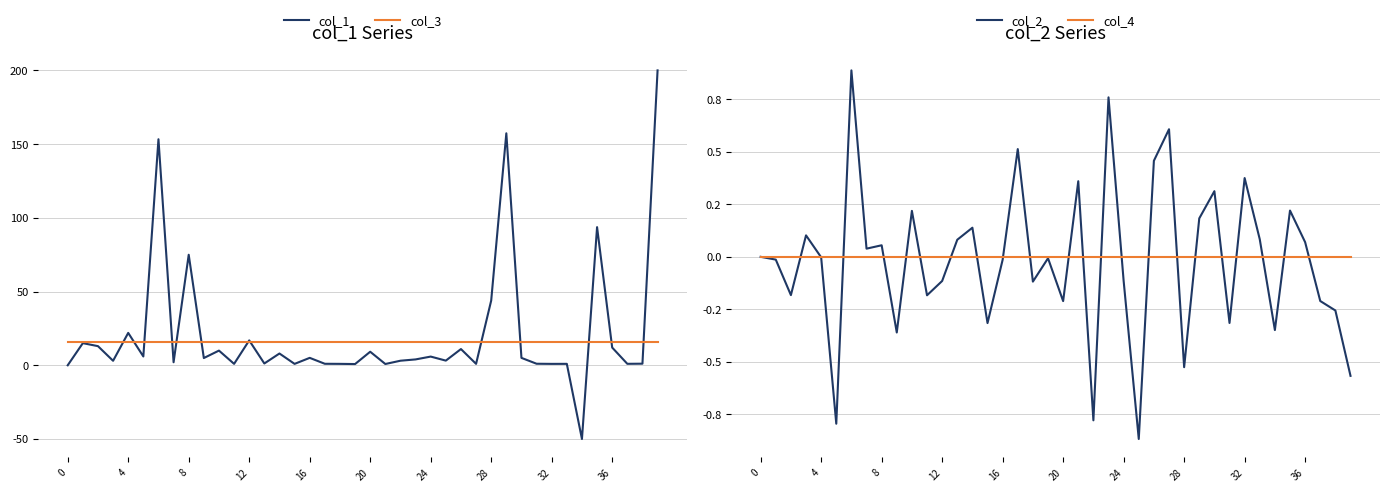

How many lines are shown in the chart?

4